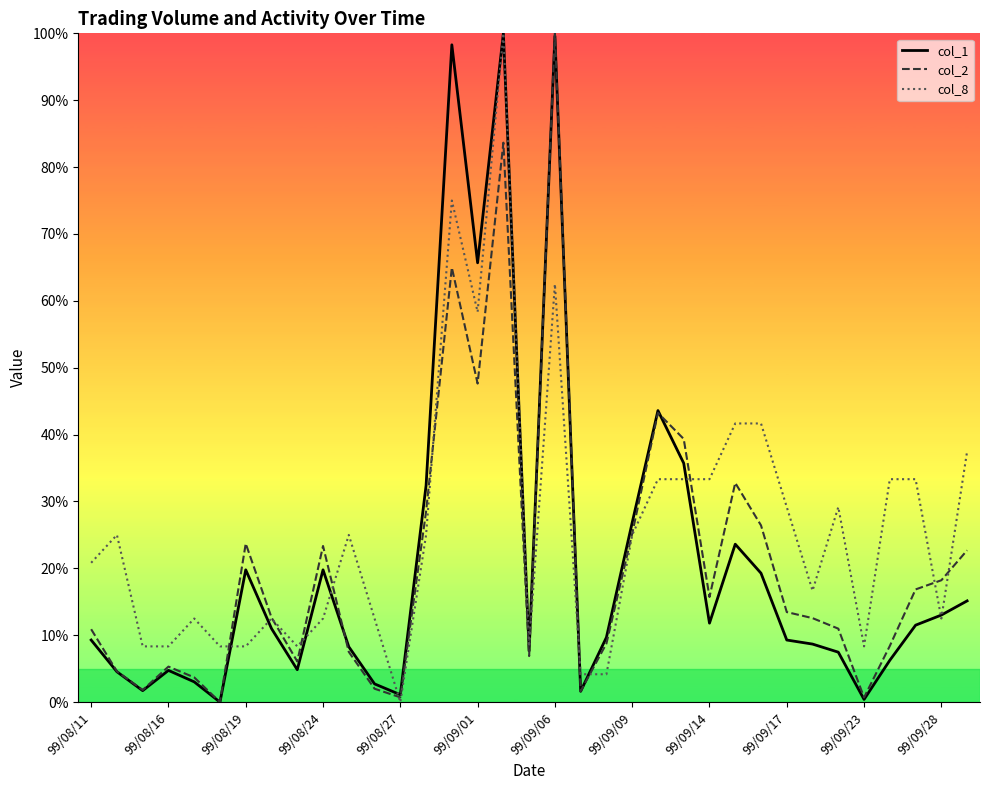

What is the maximum value for col_8?

100.0